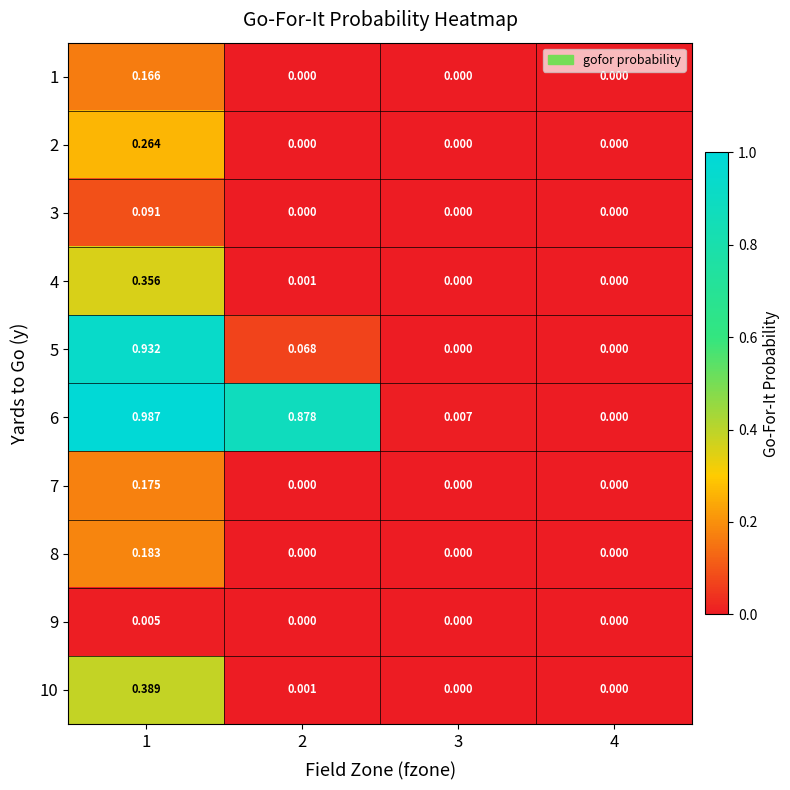

Is the value of 2 at 3 greater than the value of 7 at 1?

No